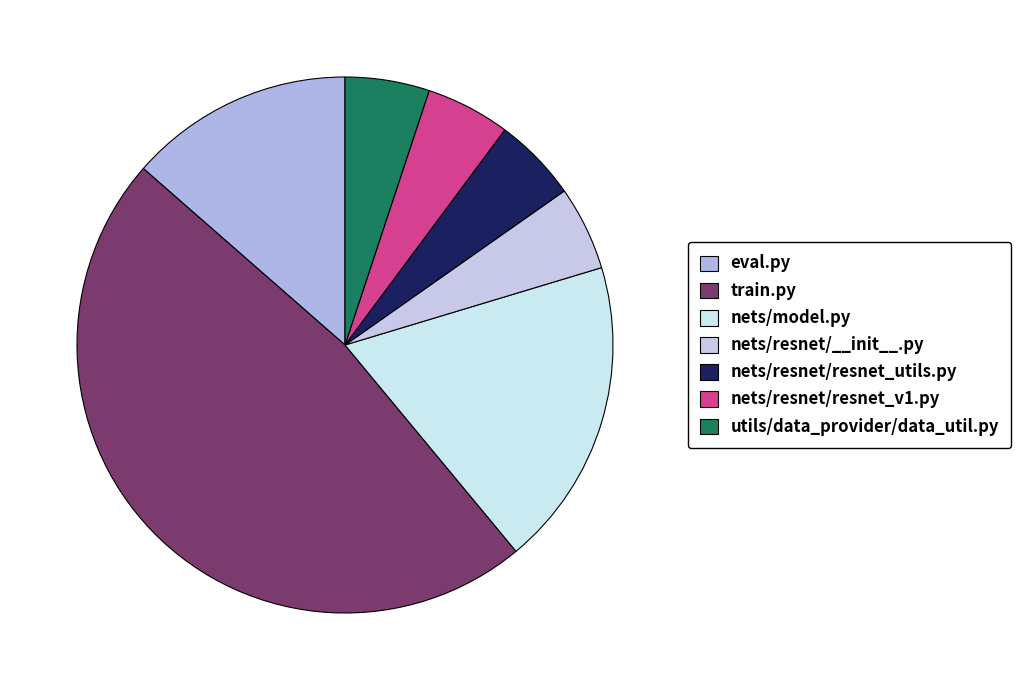

The nets/resnet/__init__.py slice represents 12% of the pie. True or false?

False